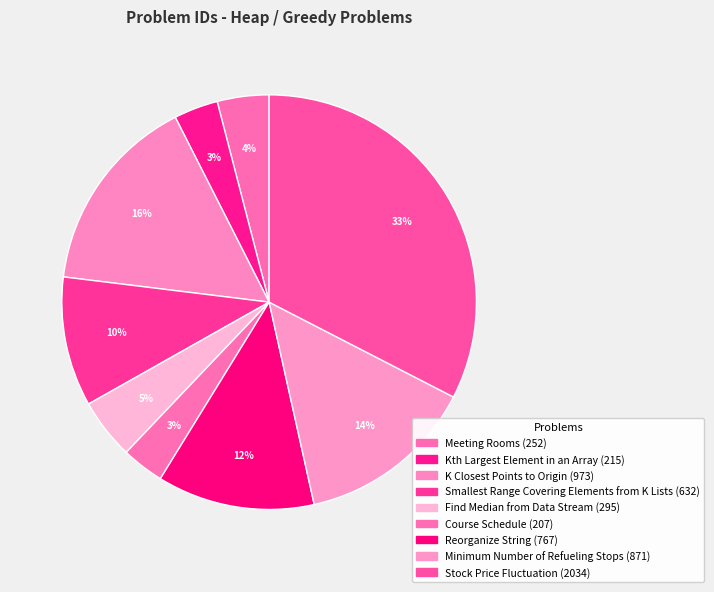

Approximately how many times larger is the value at Smallest Range Covering Elements from K Lists compared to Stock Price Fluctuation?

0.3